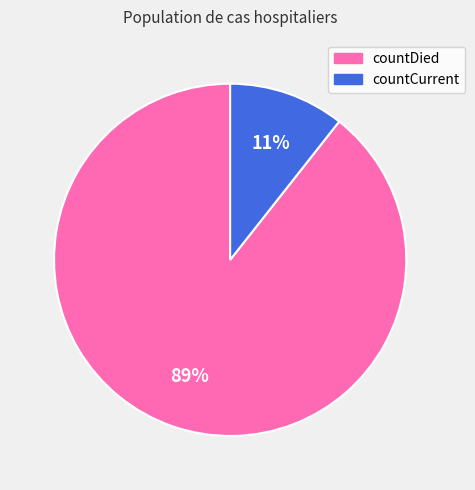

Is countCurrent the majority of the pie?

No